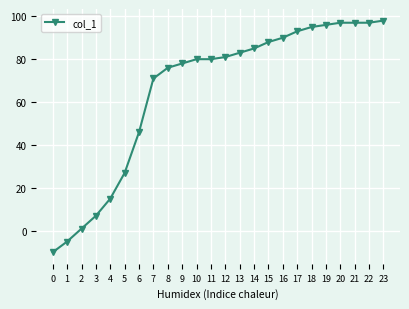

Reading left to right, what are all the values shown in this chart?

0=-10	1=-5	2=1	3=7	4=15	5=27	6=46	7=71	8=76	9=78	10=80	11=80	12=81	13=83	14=85	15=88	16=90	17=93	18=95	19=96	20=97	21=97	22=97	23=98